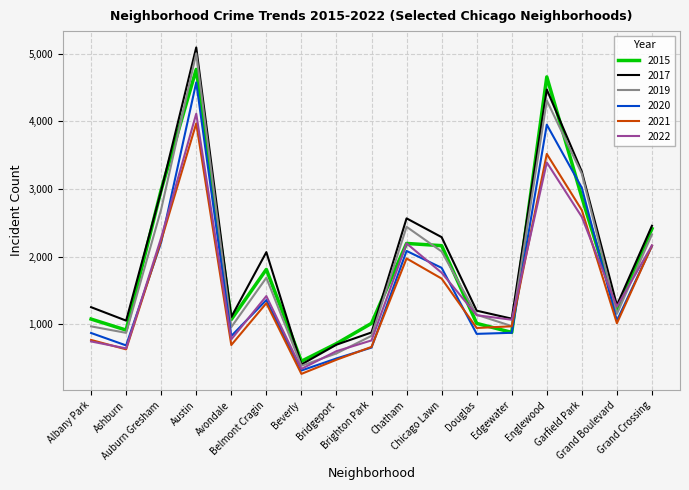

Which series has the largest total across all categories?

2017